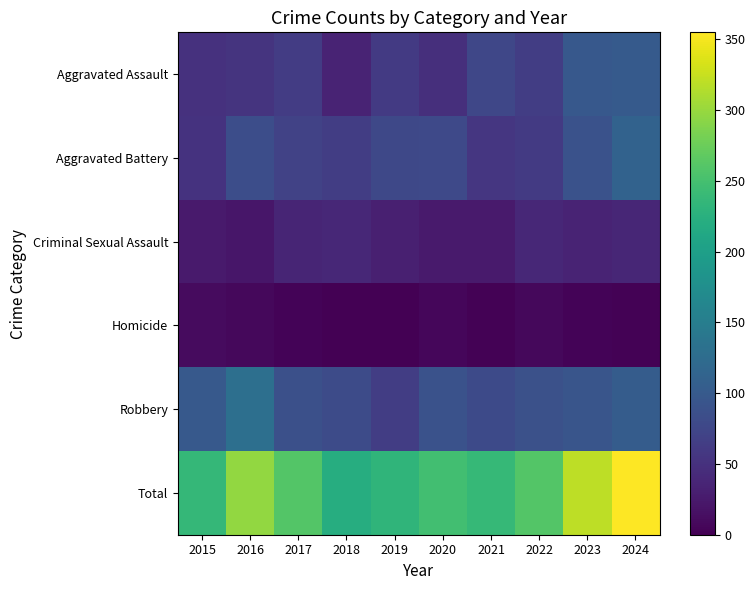

Which label corresponds to the smallest value in the chart?

2019